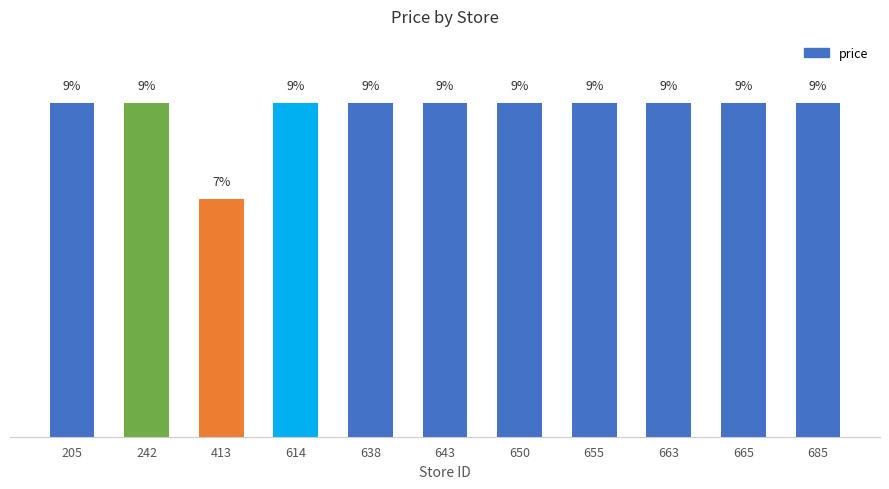

Does the chart contain any negative values?

No